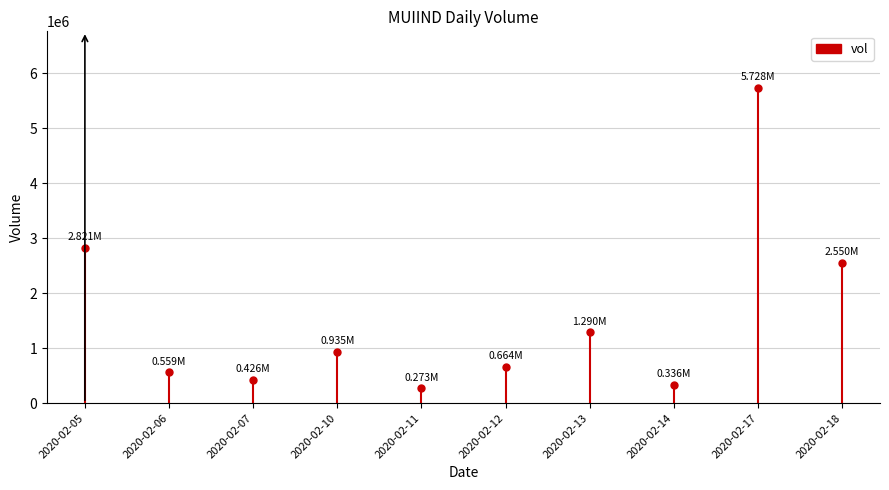

The chart shows a value of 1392244 at 2020-02-05. True or false?

False